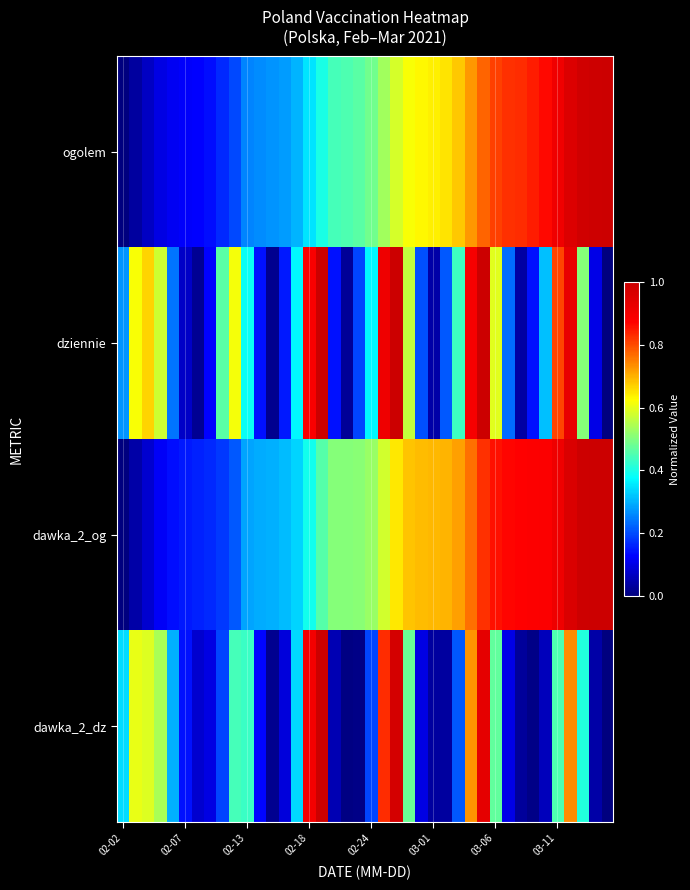

Which series has the largest range (max minus min)?

ogolem